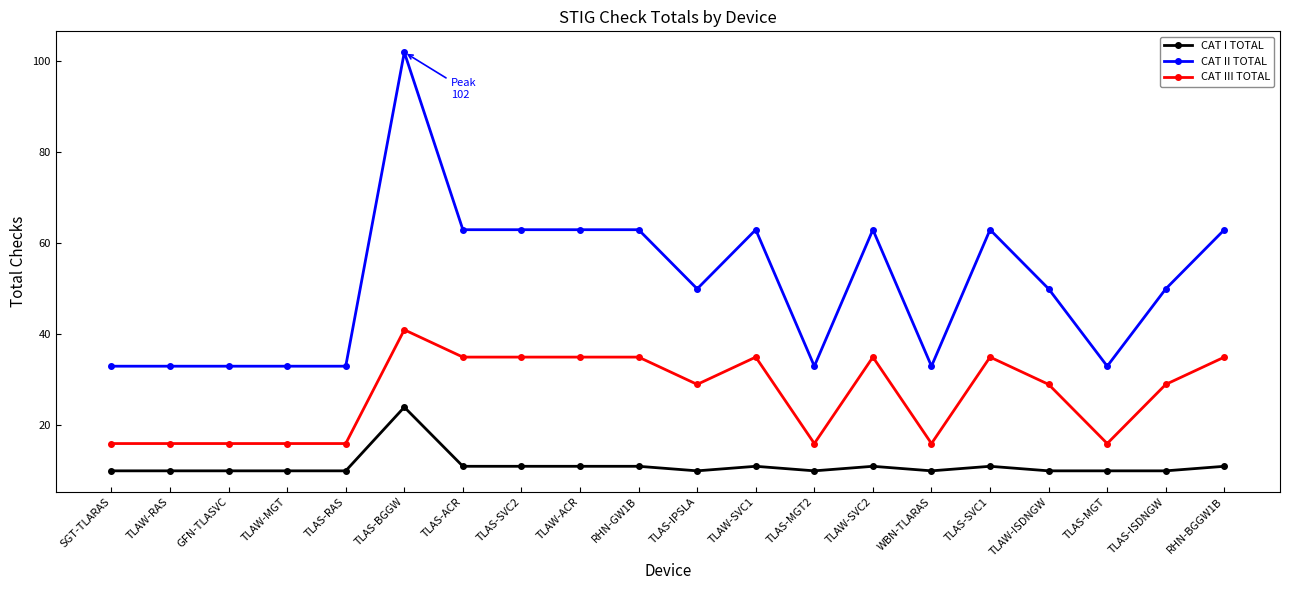

What is the spread (max minus min) of values at TLAS-SVC2?

52